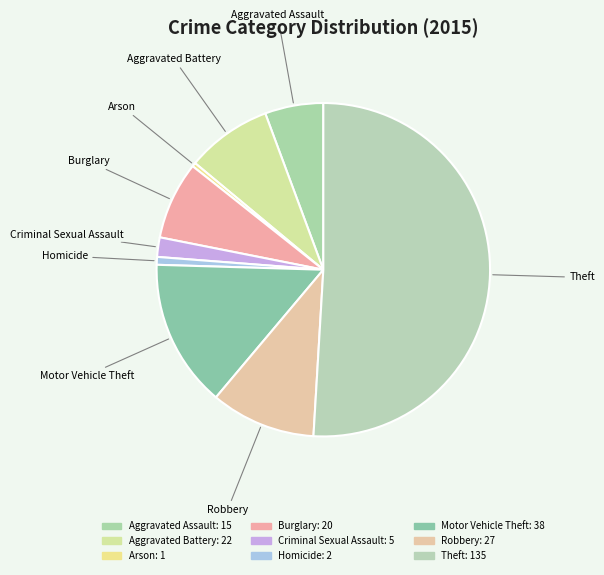

Count the number of slices in the pie.

9